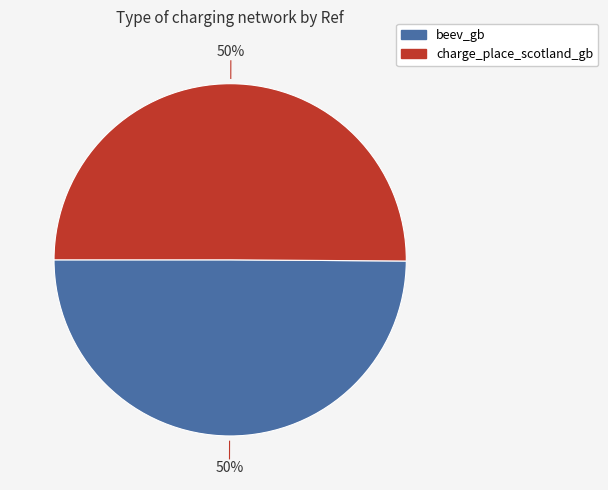

How many segments does this pie chart have?

2